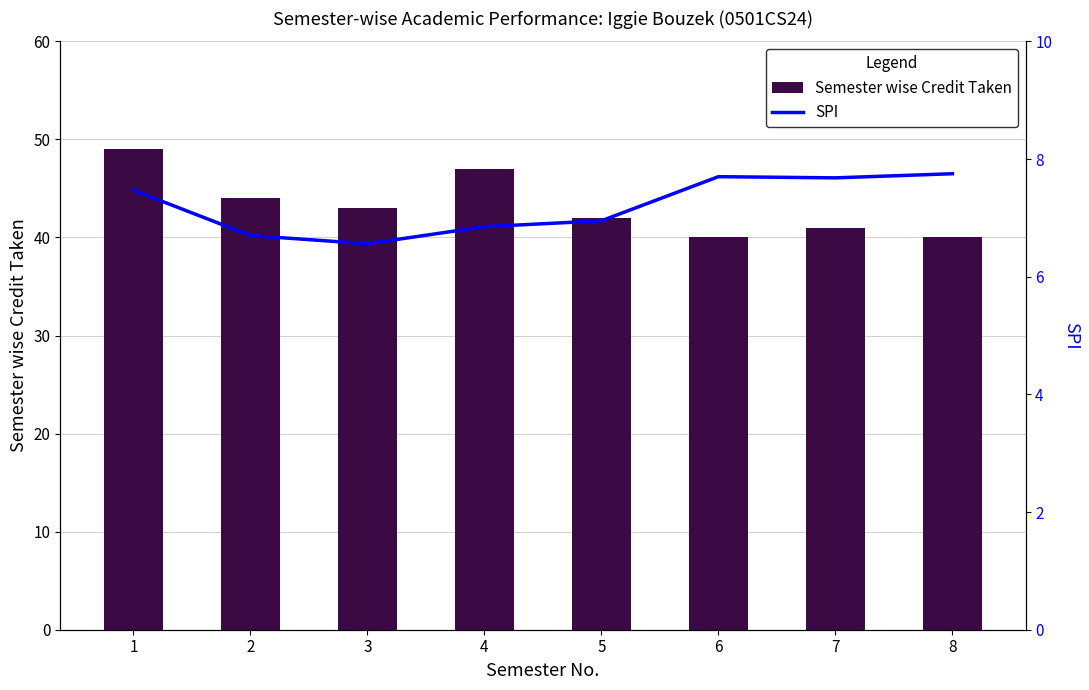

Between 4 and 5, which series saw the biggest shift?

Semester wise Credit Taken